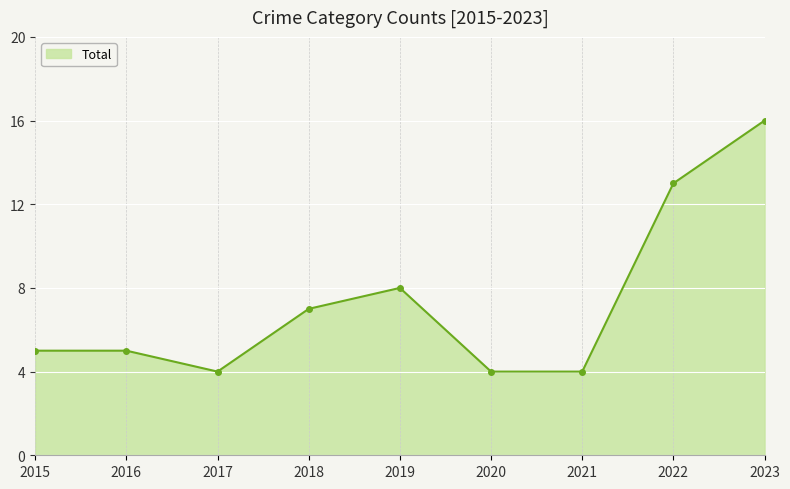

What is the difference between the maximum and minimum values?

12